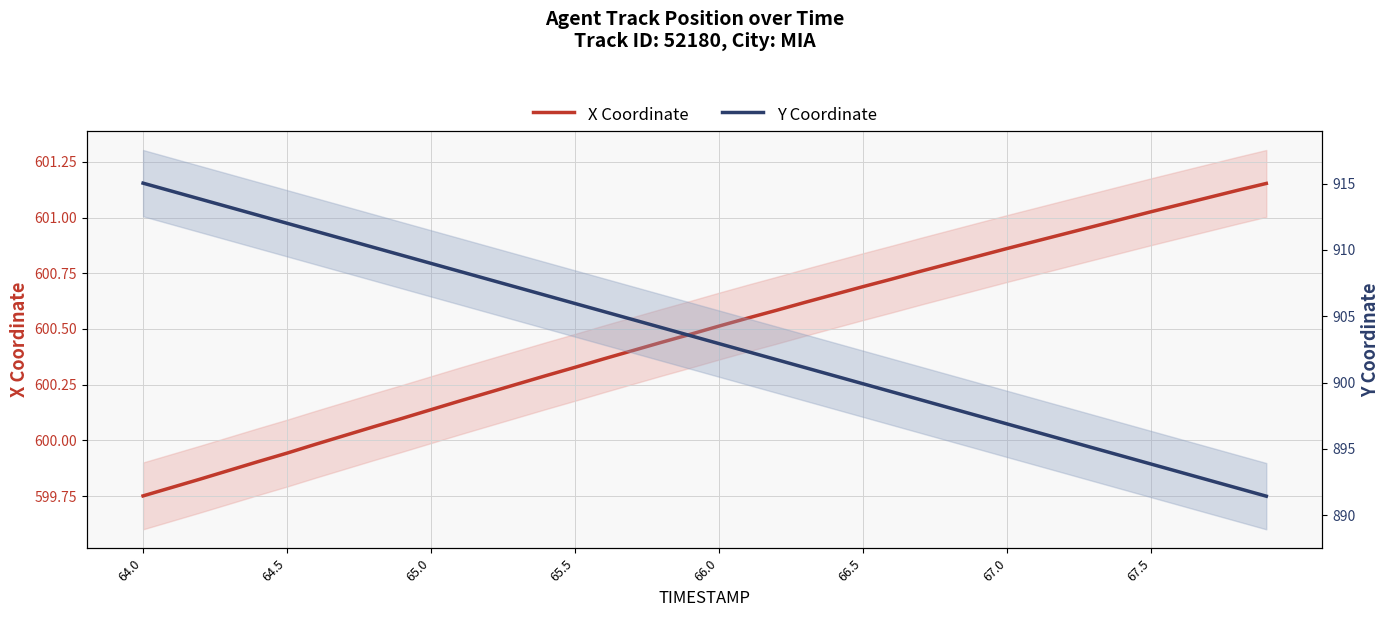

What is the sum of all X Coordinate values?

24019.1